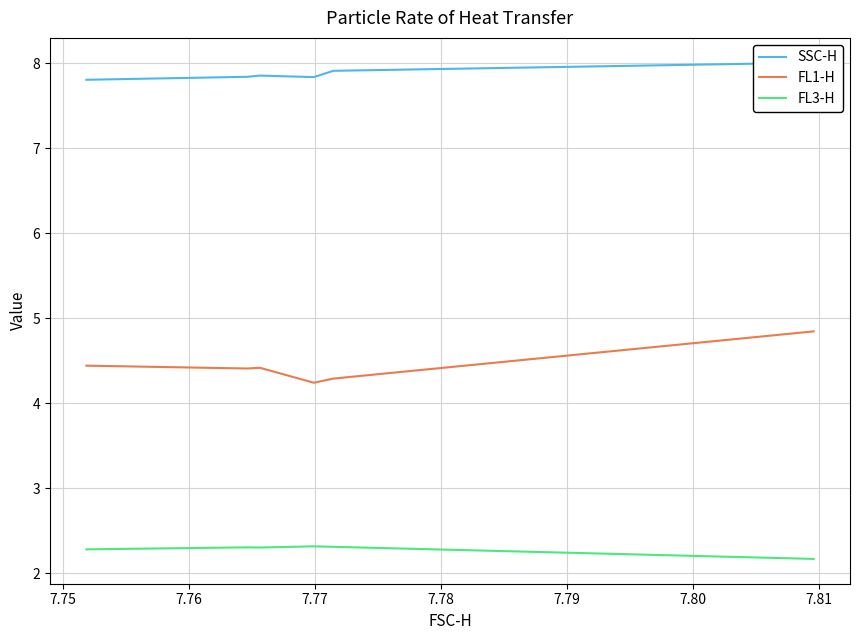

The value of FL1-H at 7.76 is 7.5. True or false?

False